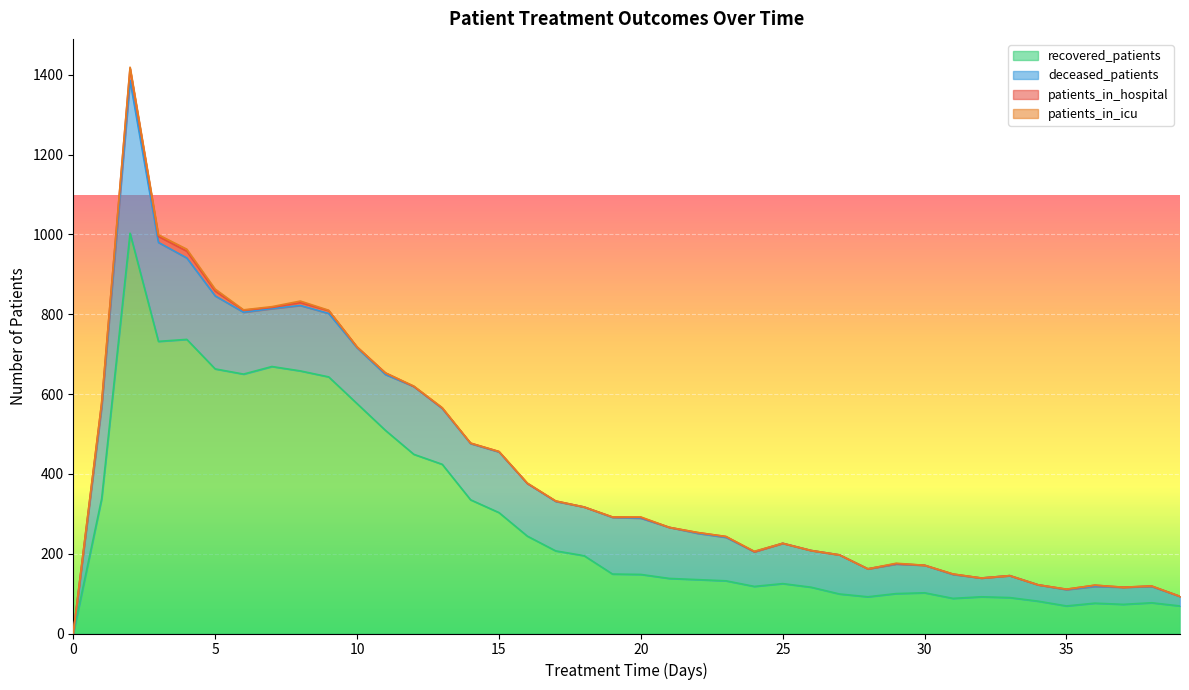

Read the patients_in_icu value at 29.

1